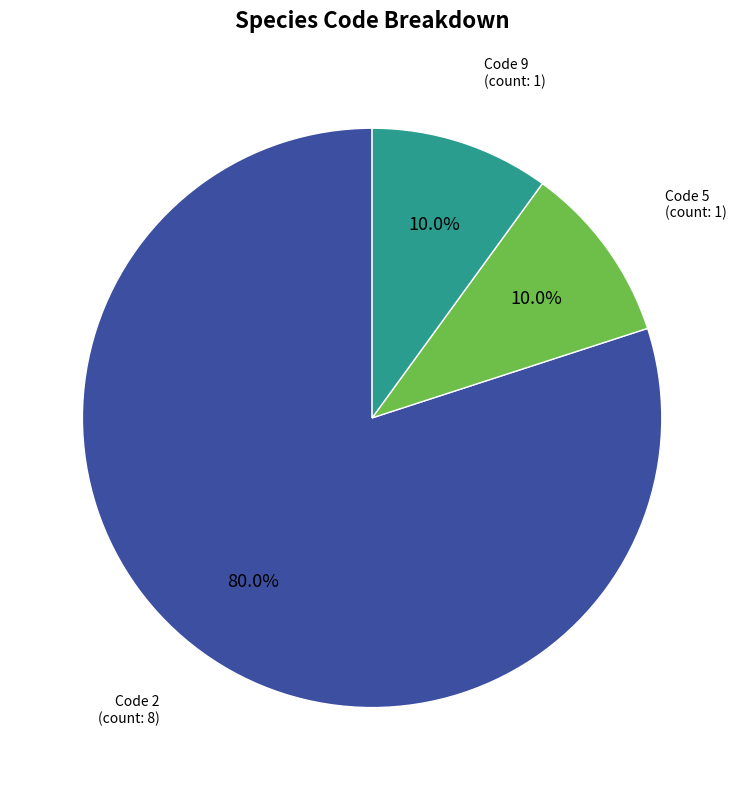

Is there a majority slice in this chart?

Yes